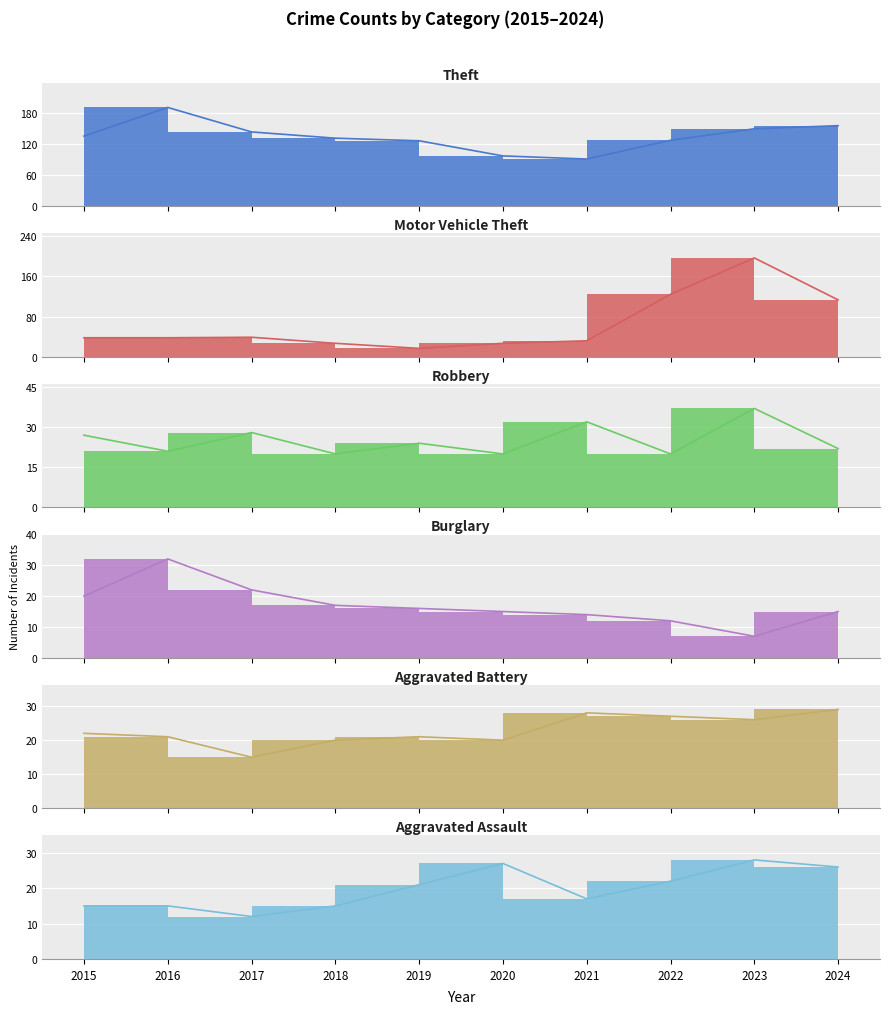

At which category does Burglary reach its first local valley?

2023